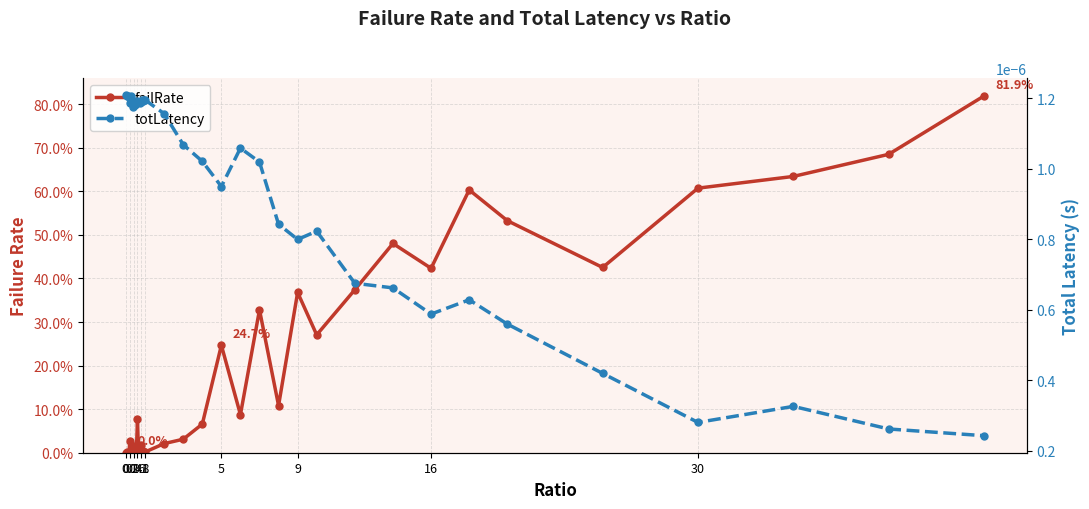

True or false: totLatency and failRate intersect in this chart.

True